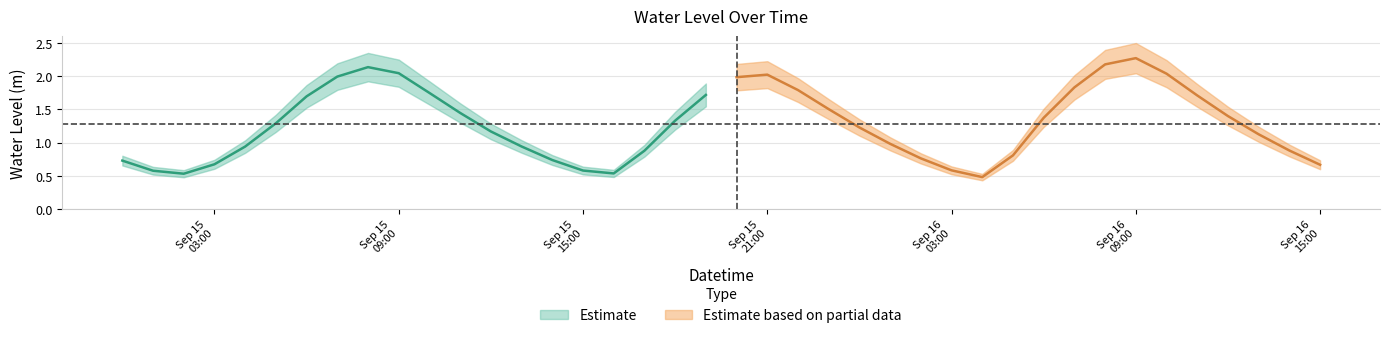

How many categories are shown in the chart?

40